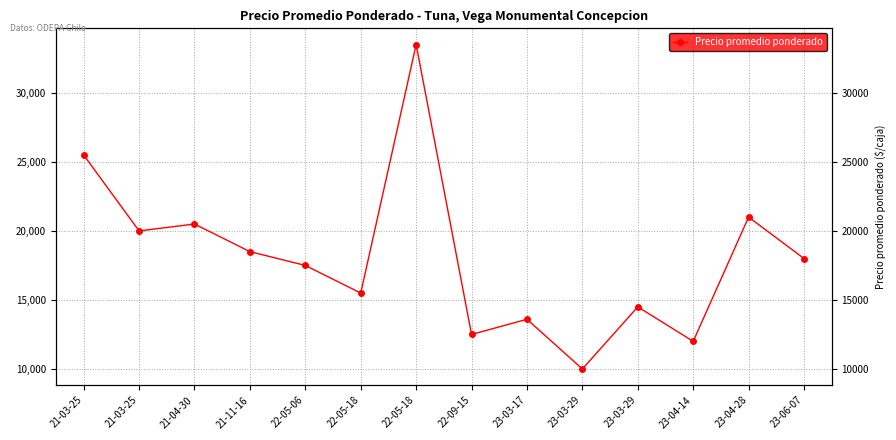

True or false: the data shows 10000 at 23-03-29.

True